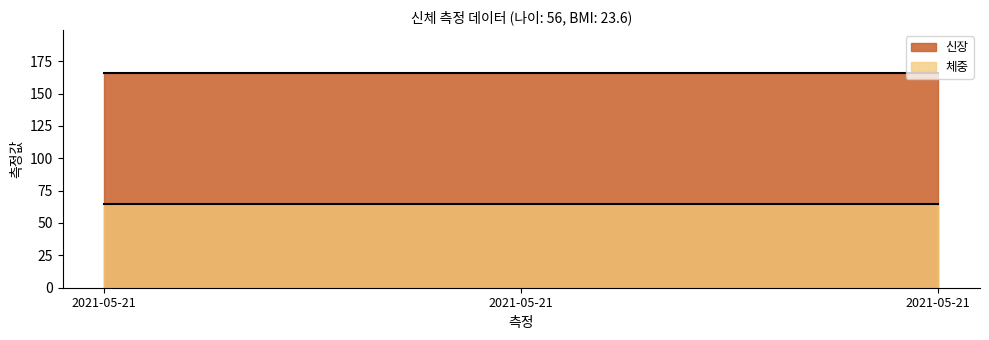

How many distinct data groups are displayed?

2